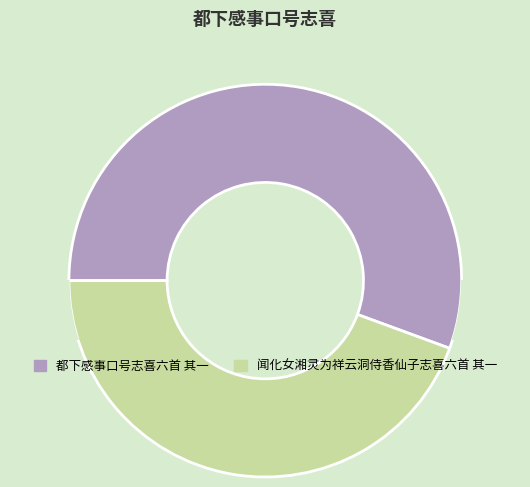

What percentage is the 闻化女湘灵为祥云洞侍香仙子志喜六首 其一 slice, to the nearest percent?

44%